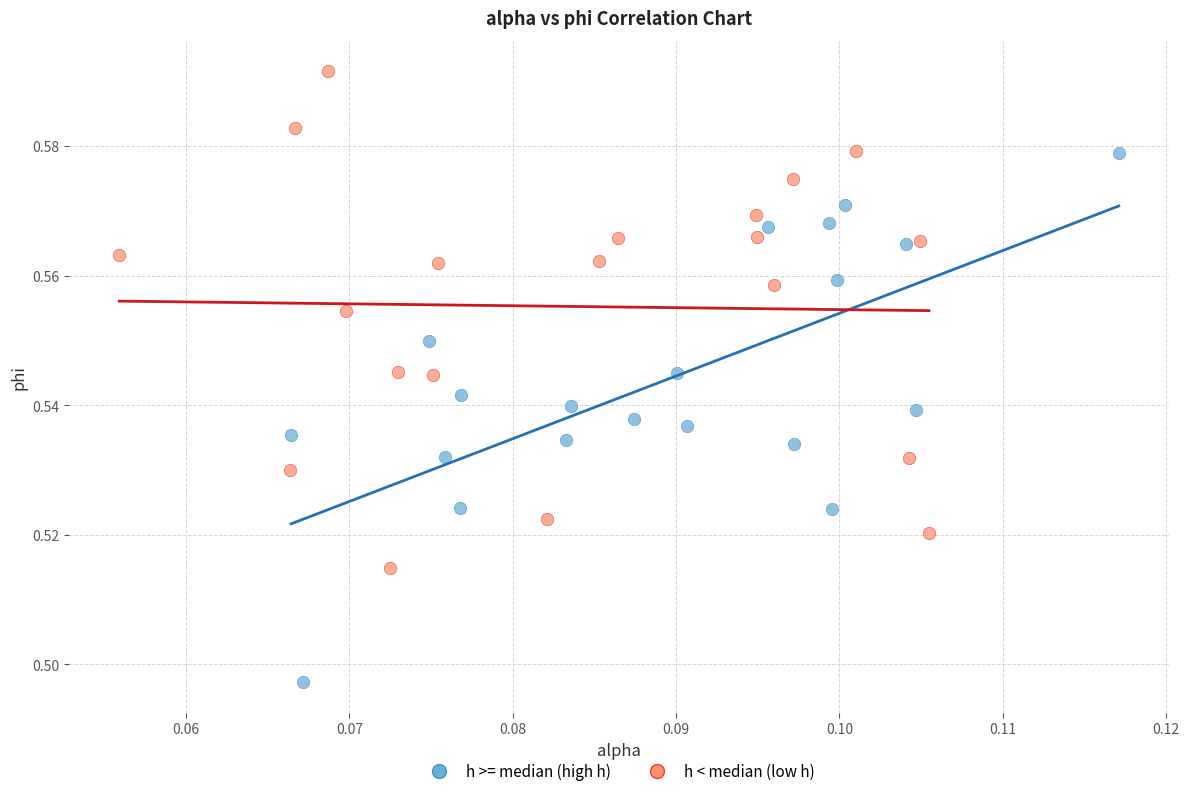

Which series has the widest spread of Y values?

h >= median (high h)